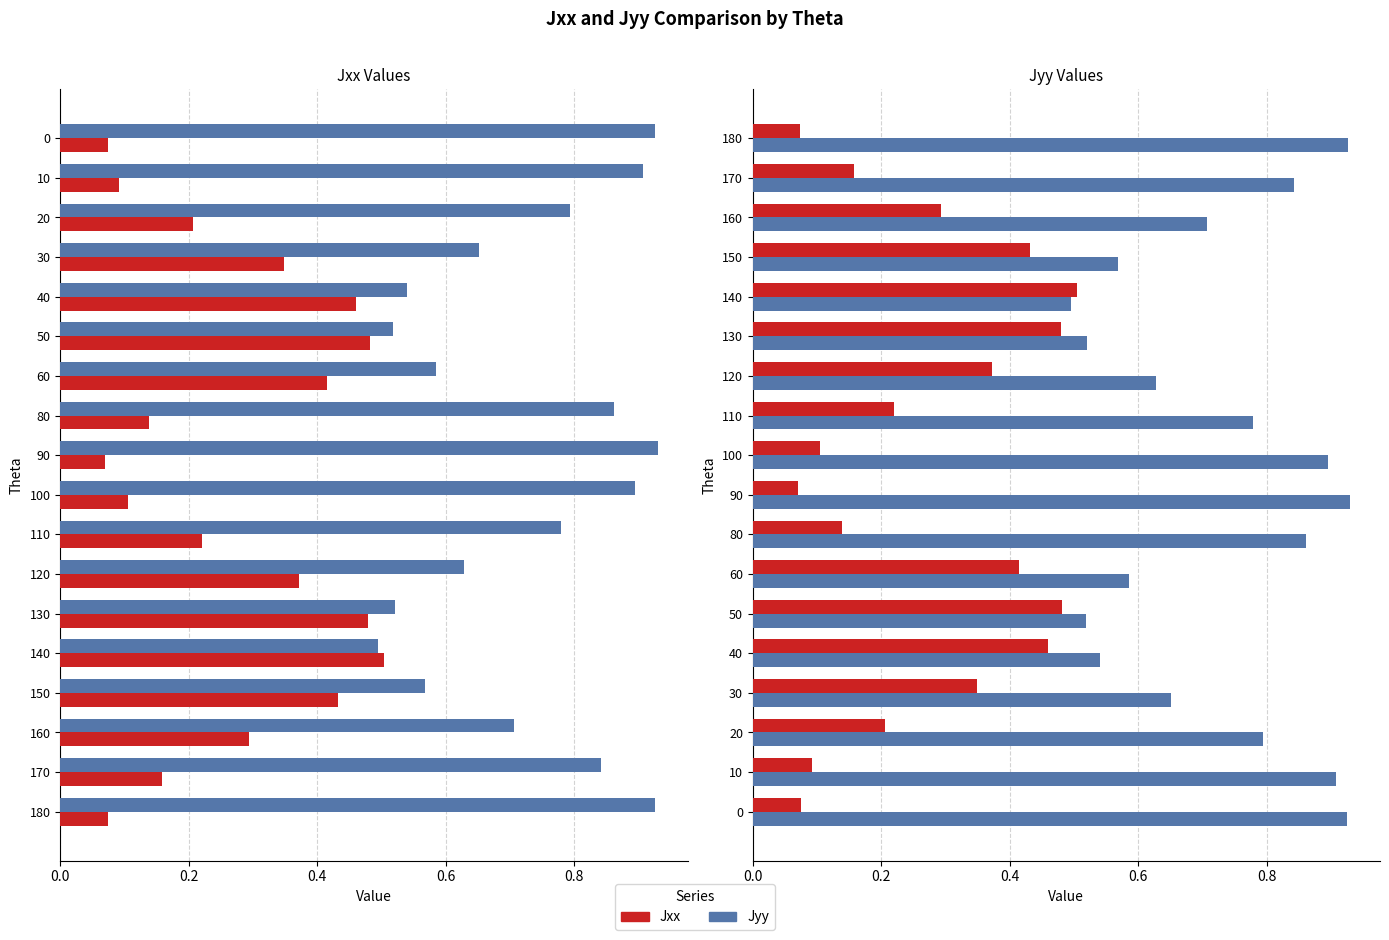

What are all the series names shown in the legend?

Jxx, Jyy